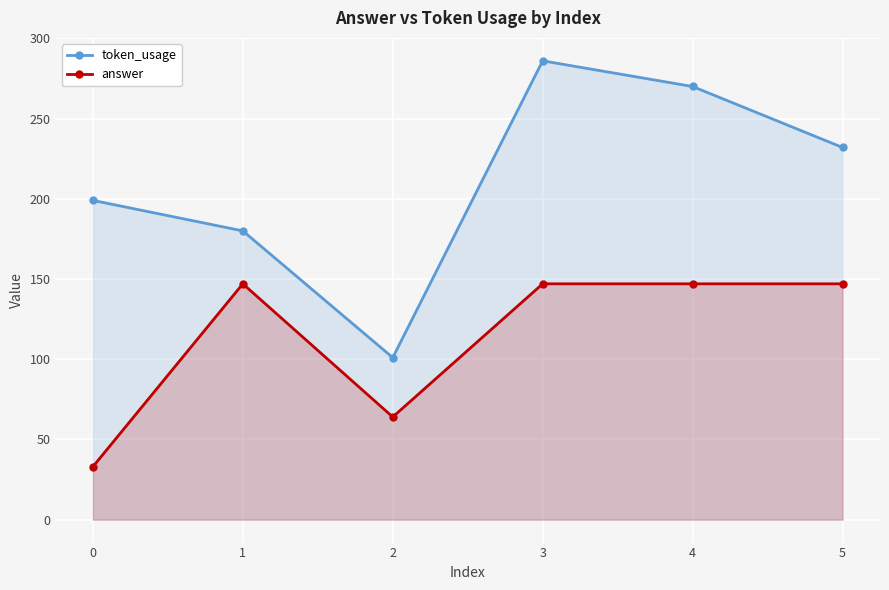

True or false: answer has more than 1 points higher than both neighbors.

False